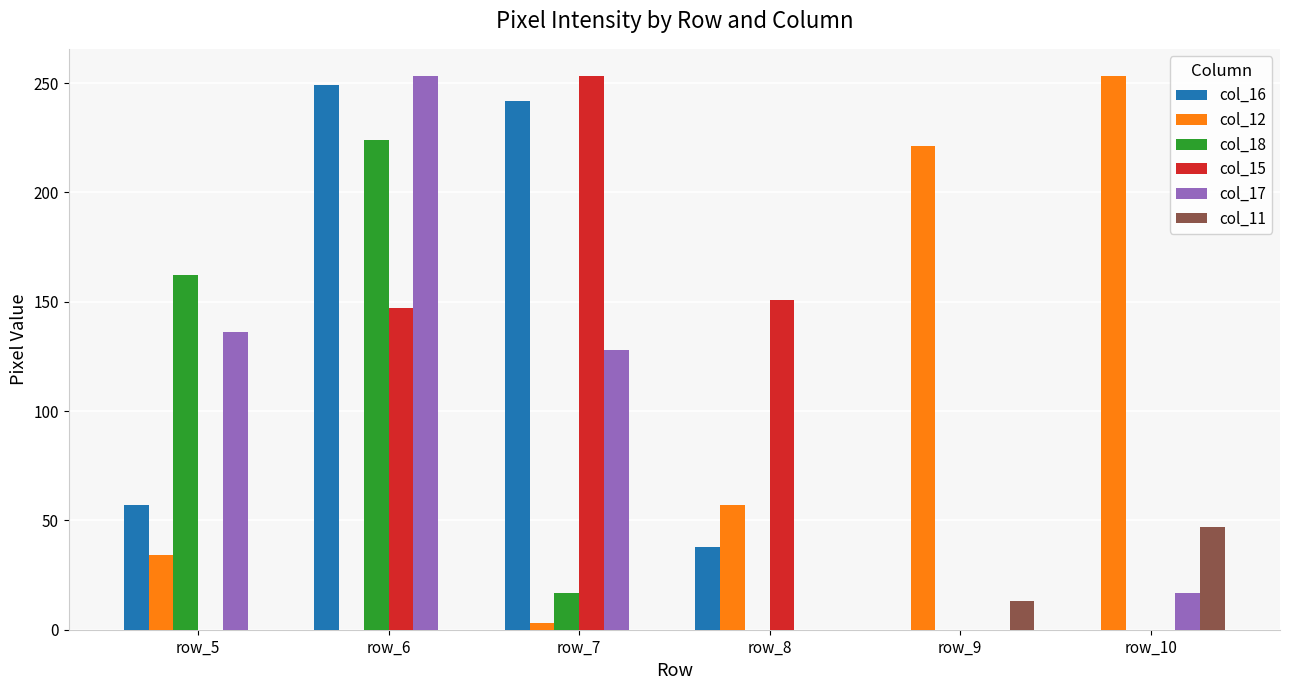

What is the sum of all col_12 values?

568